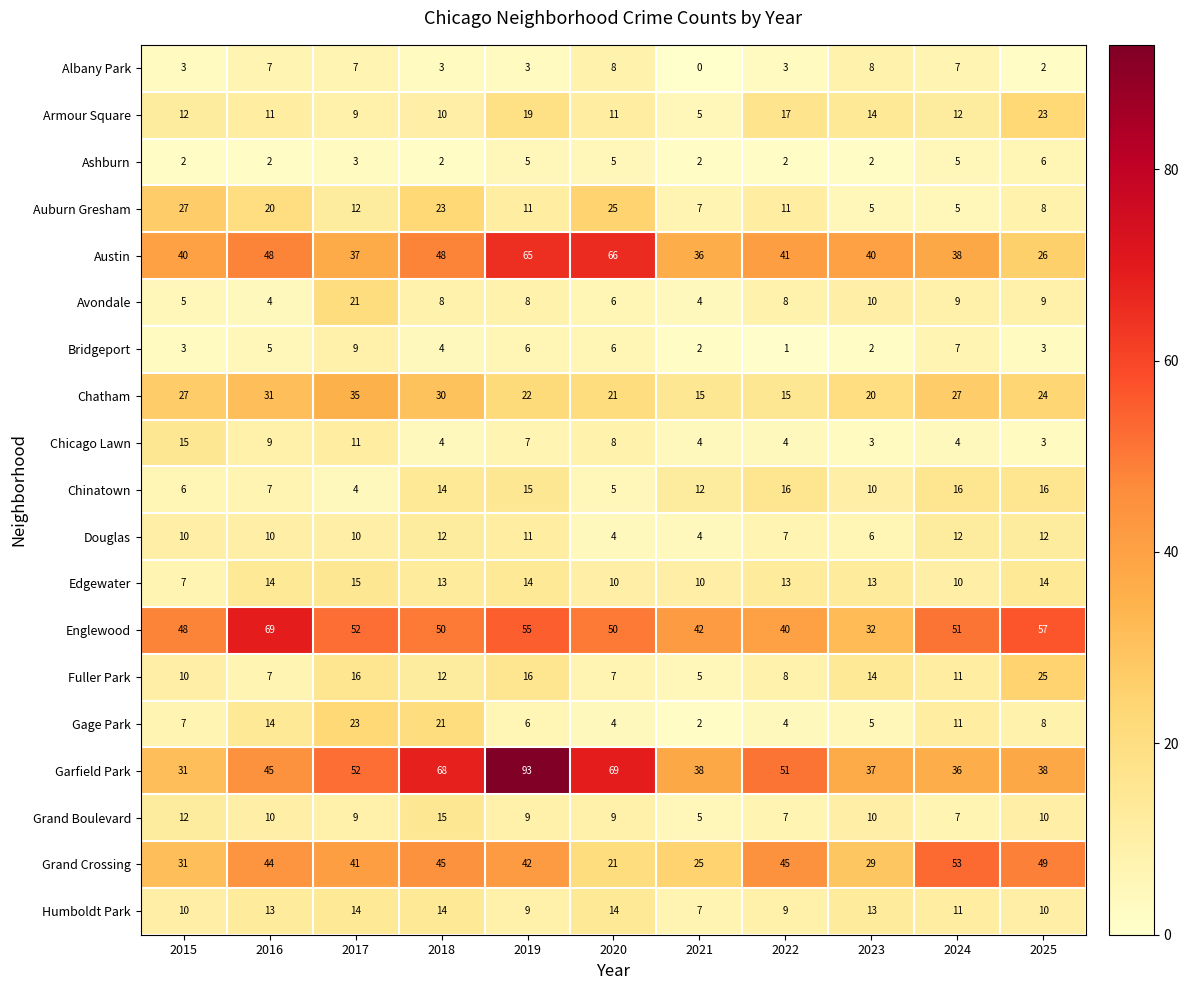

At which category is the sum across all series the highest?

2019